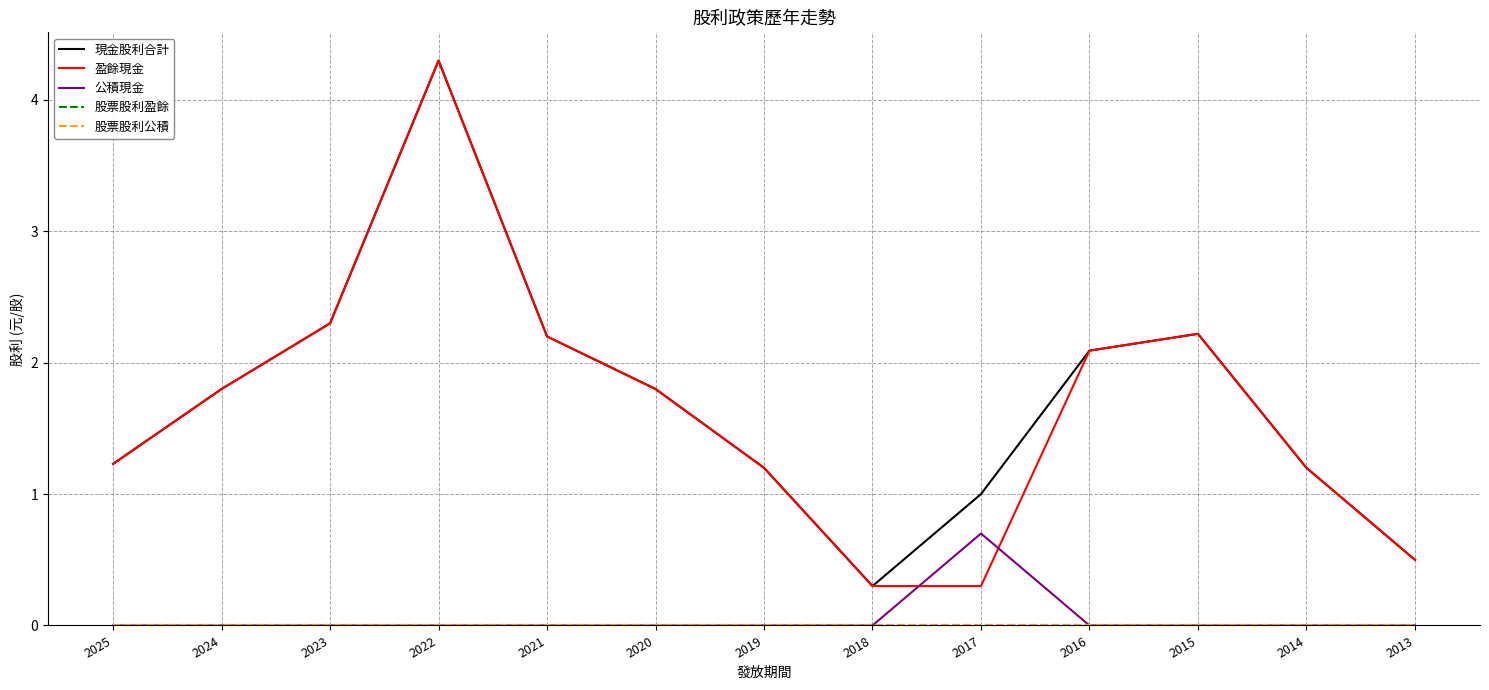

What is the greatest value displayed?

4.3